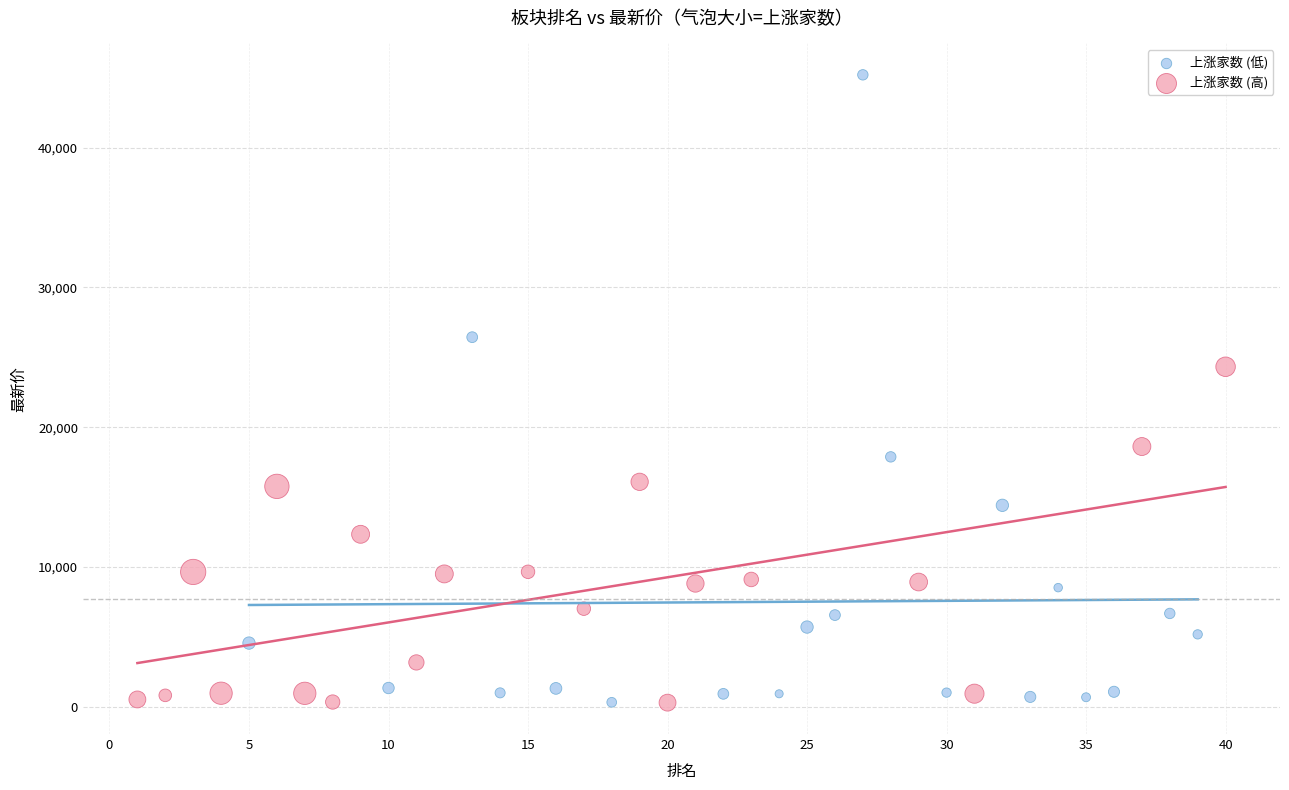

Which series contains the highest Y value?

上涨家数 (低)